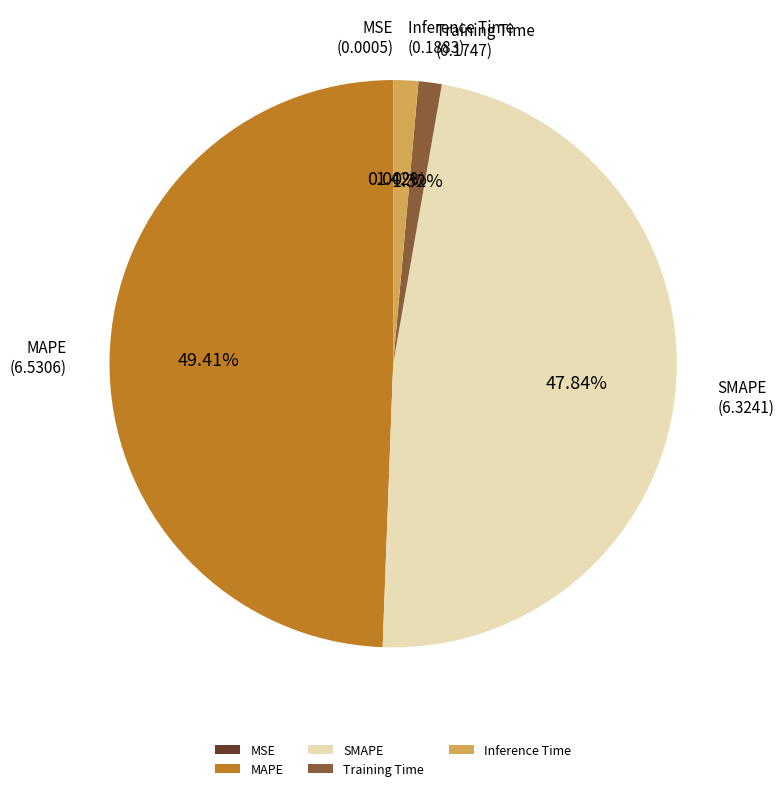

Is there a majority slice in this chart?

No